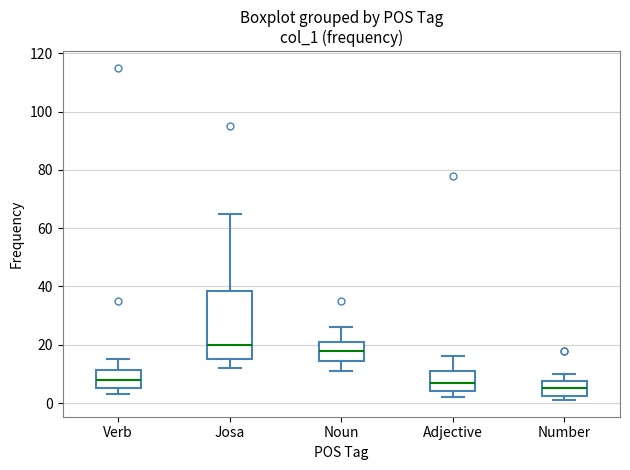

Which box's median line is the highest?

Josa